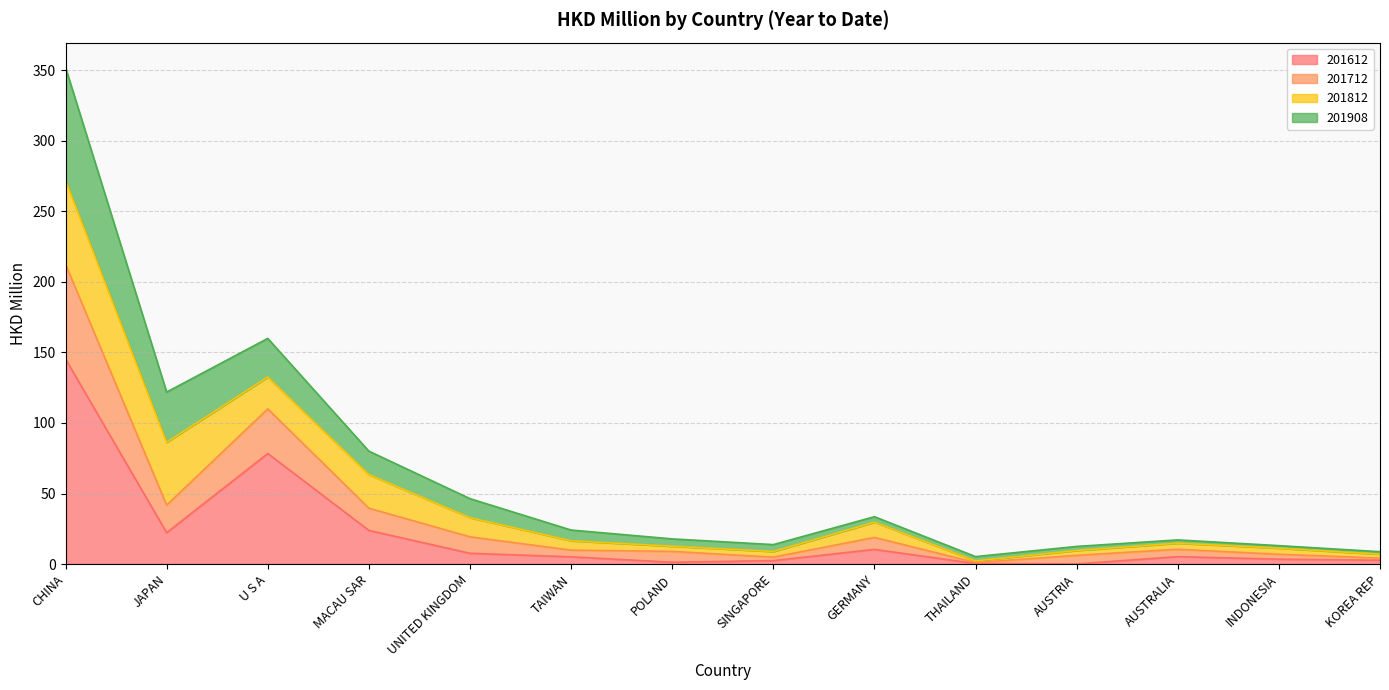

At which category is the sum across all series the highest?

CHINA